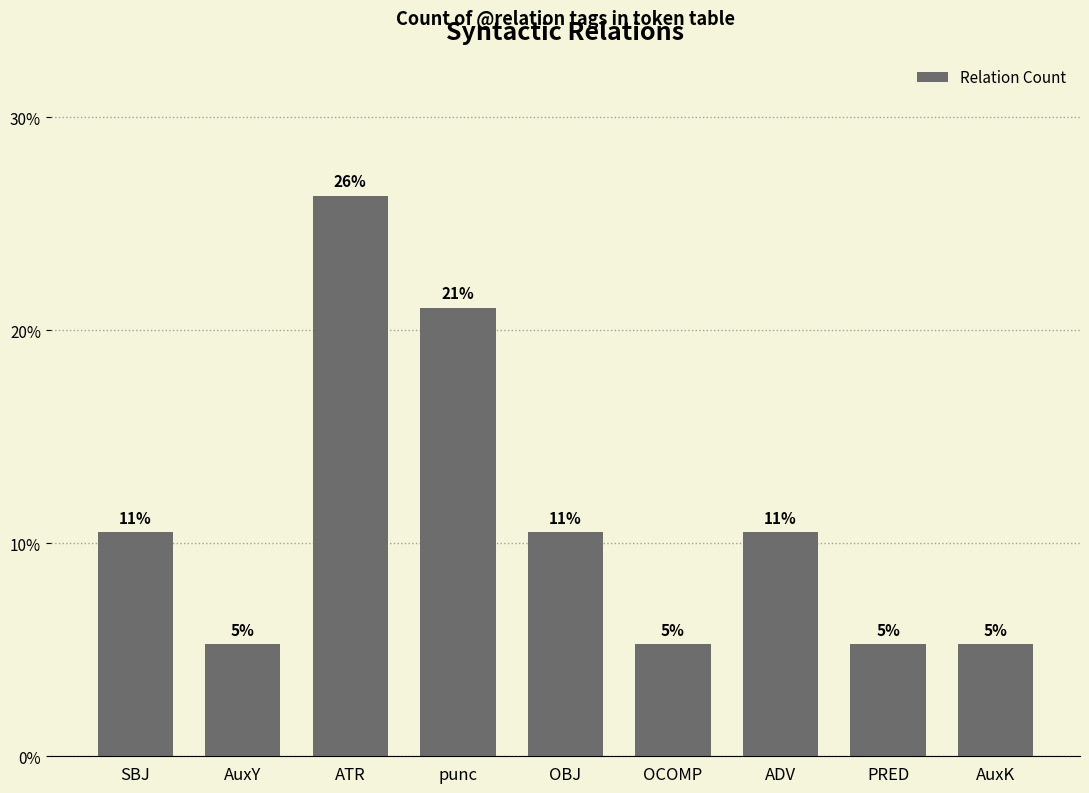

What is the value of the 3rd bar from the left?

26.3